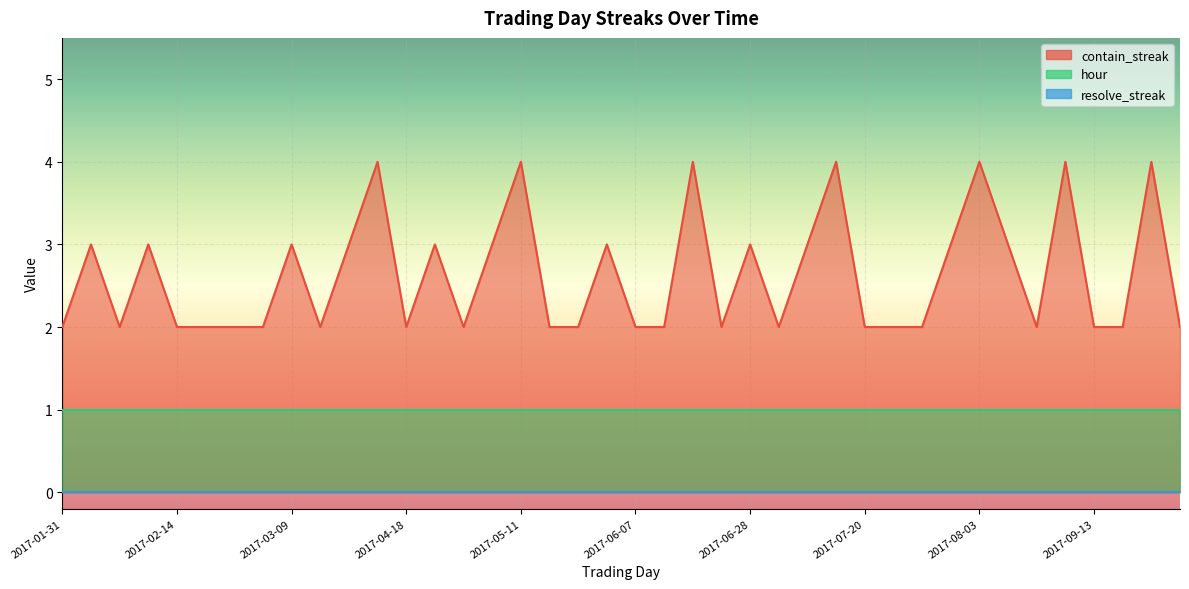

True or false: resolve_streak has more than 0 points higher than both neighbors.

False